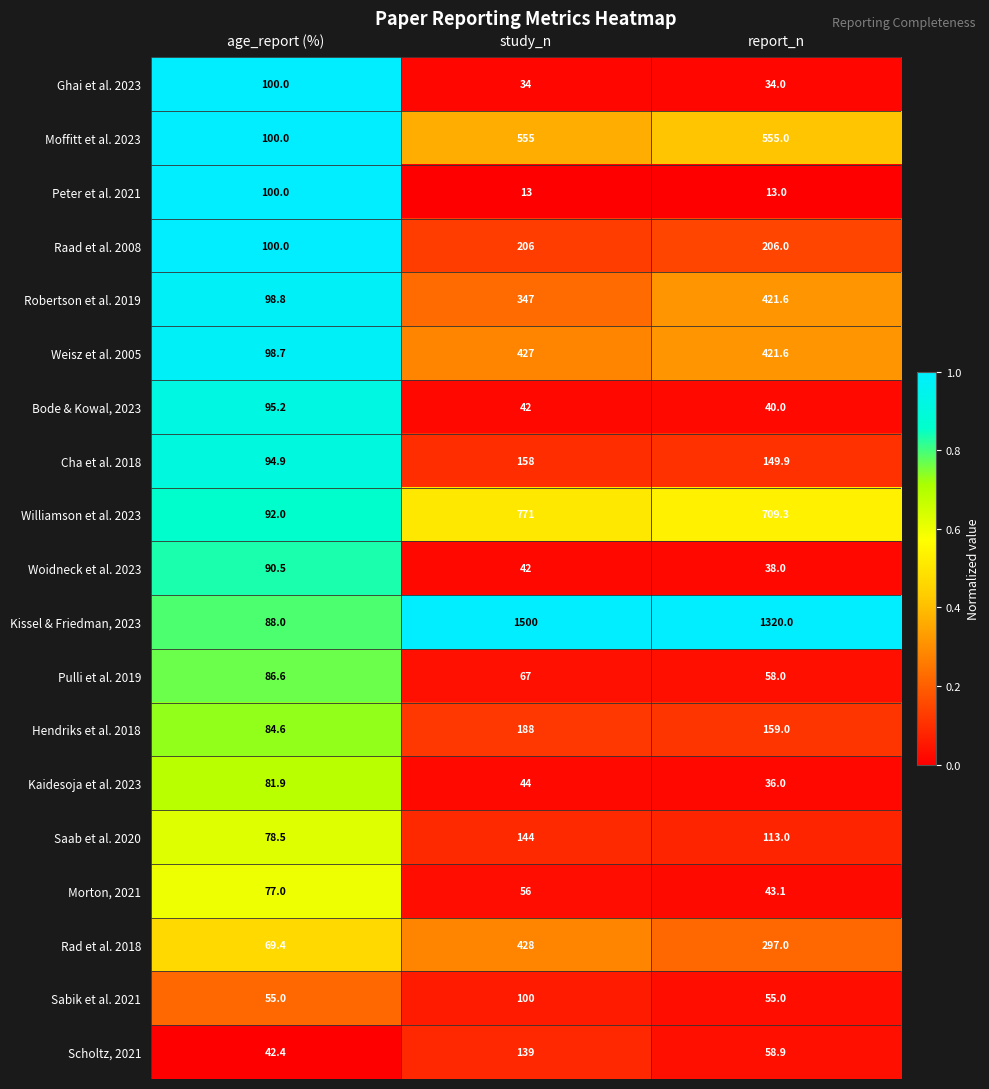

How many categories are shown in the chart?

3